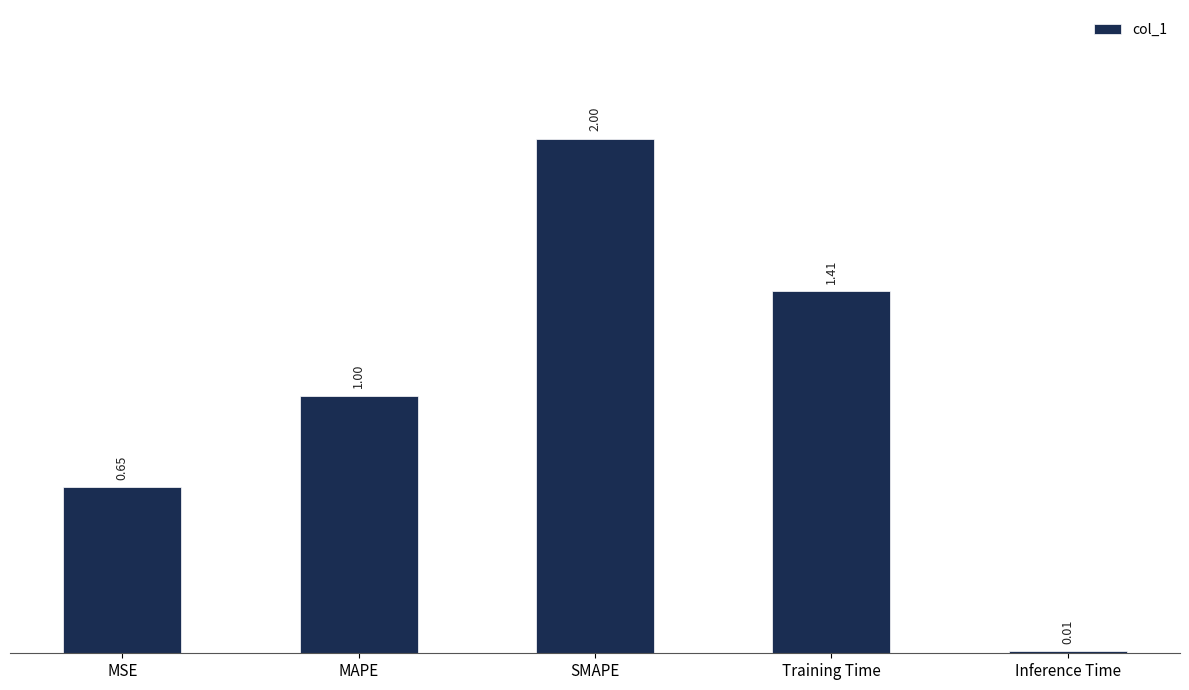

Which category has the highest value across all series?

SMAPE